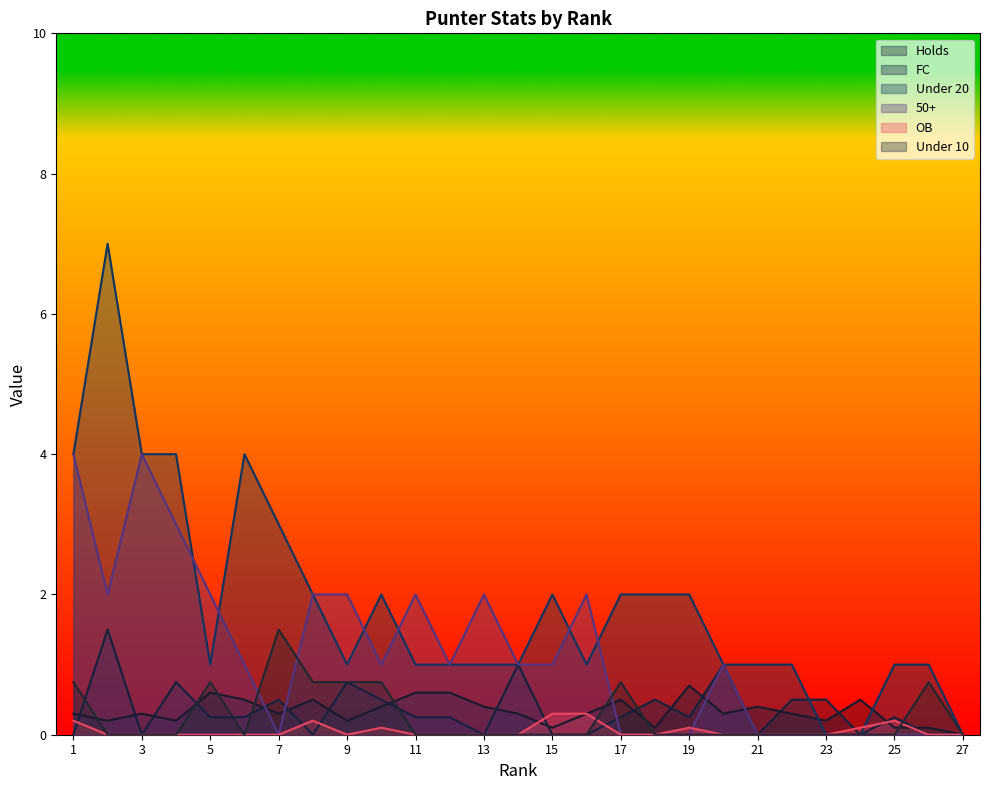

Reading right to left, transcribe all the data shown in this chart.

Holds: 27=0.0	26=0.1	25=0.1	24=0.5	23=0.2	22=0.3	21=0.4	20=0.3	19=0.7	18=0.1	17=0.5	16=0.3	15=0.1	14=0.3	13=0.4	12=0.6	11=0.6	10=0.4	9=0.2	8=0.5	7=0.3	6=0.5	5=0.6	4=0.2	3=0.3	2=0.2	1=0.3
FC: 27=0.0	26=0.0	25=0.2	24=0.0	23=0.5	22=0.5	21=0.0	20=1.0	19=0.2	18=0.5	17=0.2	16=0.0	15=0.0	14=1.0	13=0.0	12=0.2	11=0.2	10=0.5	9=0.8	8=0.0	7=0.5	6=0.2	5=0.2	4=0.8	3=0.0	2=1.5	1=0.0
Under 20: 27=0.0	26=1.0	25=1.0	24=0.0	23=0.0	22=1.0	21=1.0	20=1.0	19=2.0	18=2.0	17=2.0	16=1.0	15=2.0	14=1.0	13=1.0	12=1.0	11=1.0	10=2.0	9=1.0	8=2.0	7=3.0	6=4.0	5=1.0	4=4.0	3=4.0	2=7.0	1=4.0
50+: 27=0.0	26=0.0	25=0.0	24=0.0	23=0.0	22=0.0	21=0.0	20=1.0	19=0.0	18=0.0	17=0.0	16=2.0	15=1.0	14=1.0	13=2.0	12=1.0	11=2.0	10=1.0	9=2.0	8=2.0	7=0.0	6=1.0	5=2.0	4=3.0	3=4.0	2=2.0	1=4.0
OB: 27=0.0	26=0.0	25=0.2	24=0.1	23=0.0	22=0.0	21=0.0	20=0.0	19=0.1	18=0.0	17=0.0	16=0.3	15=0.3	14=0.0	13=0.0	12=0.0	11=0.0	10=0.1	9=0.0	8=0.2	7=0.0	6=0.0	5=0.0	4=0.0	3=0.0	2=0.0	1=0.2
Under 10: 27=0.0	26=0.8	25=0.0	24=0.0	23=0.0	22=0.0	21=0.0	20=0.0	19=0.0	18=0.0	17=0.8	16=0.0	15=0.0	14=0.0	13=0.0	12=0.0	11=0.0	10=0.8	9=0.8	8=0.8	7=1.5	6=0.0	5=0.8	4=0.0	3=0.0	2=0.0	1=0.8